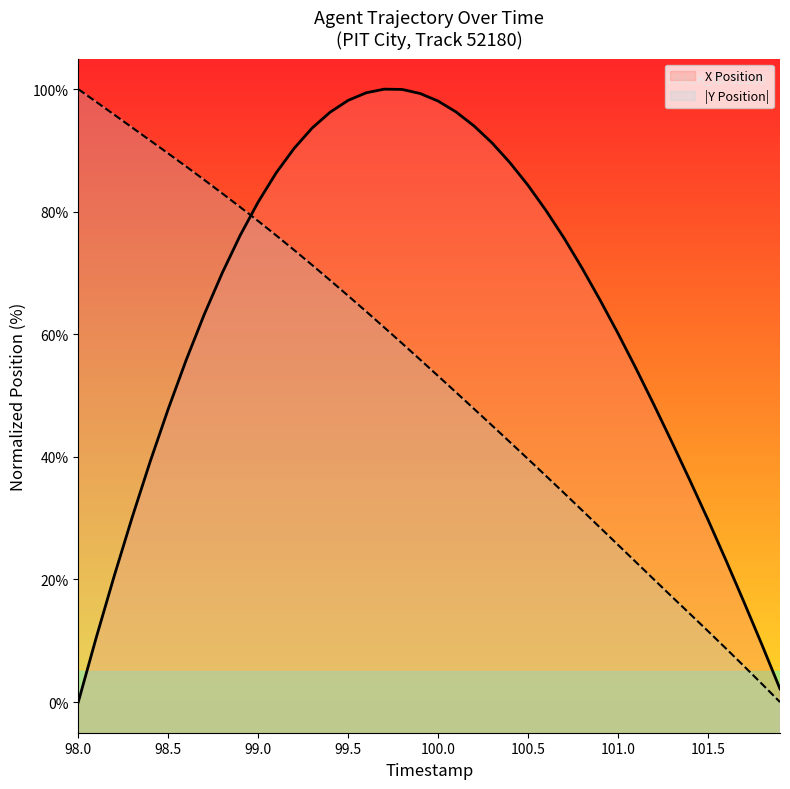

What is the difference between the second highest and minimum values in the X Position series?

100.0